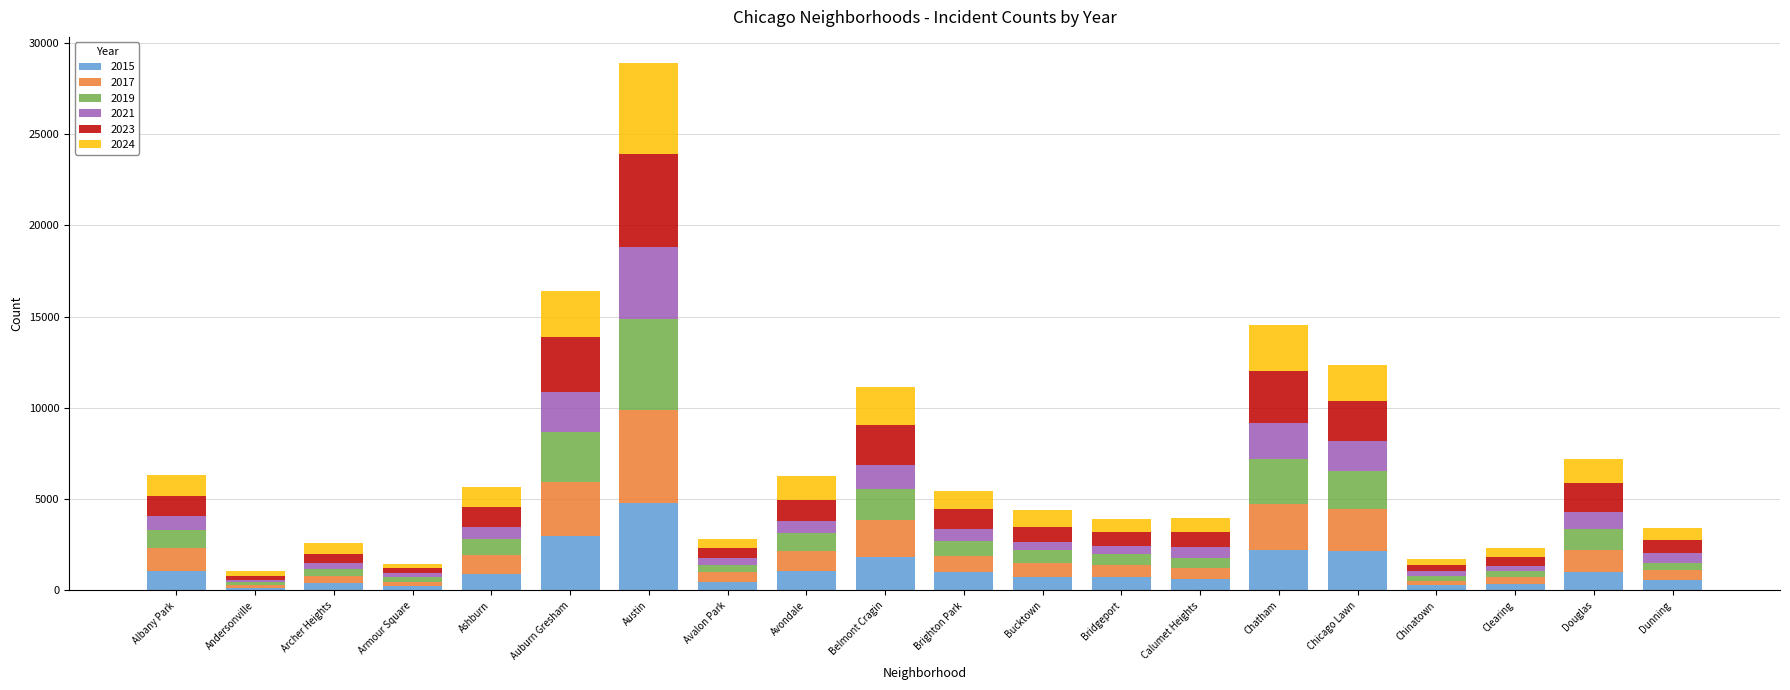

What is the total value across all series at Ashburn?

5685